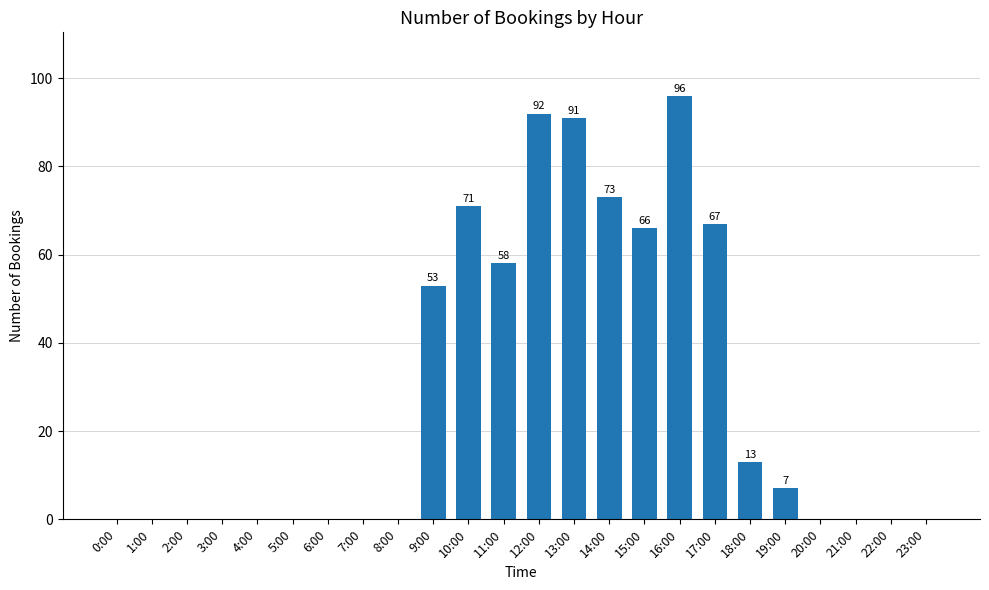

What is the greatest value displayed?

96